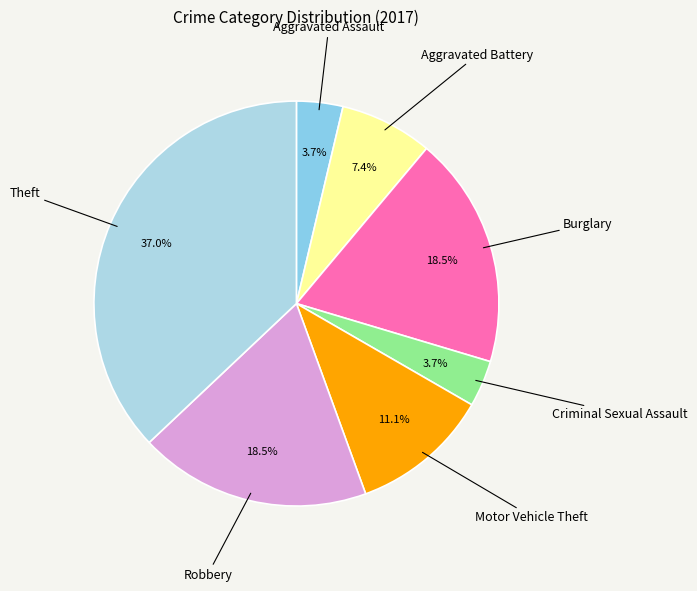

Approximately how many times larger is the value at Aggravated Battery compared to Burglary?

0.4